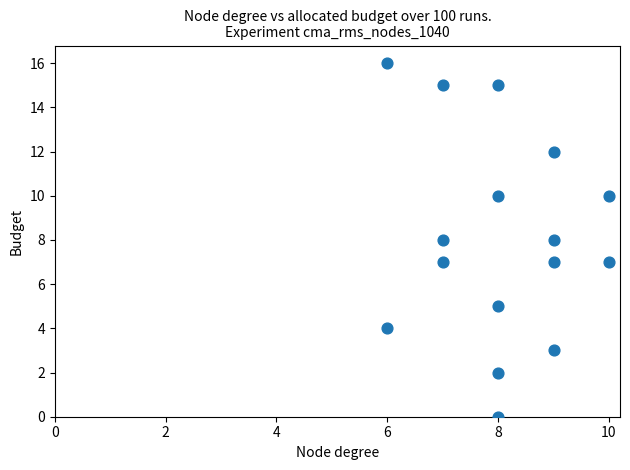

What is the range of X values (max minus min)?

4